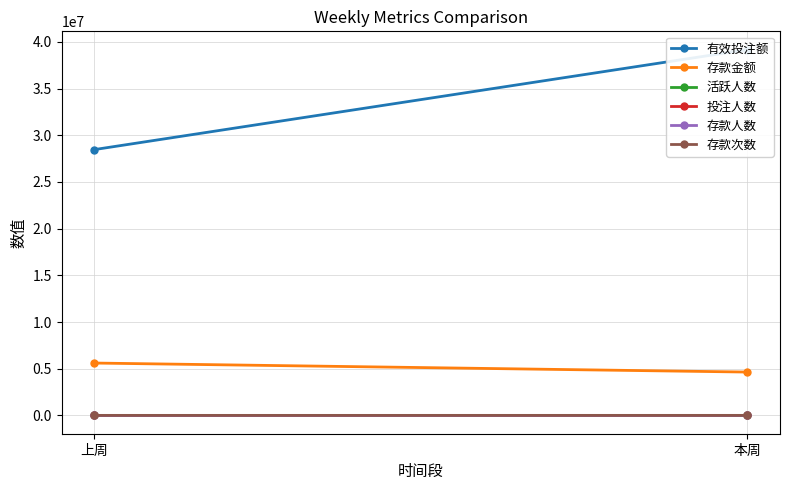

Where is 有效投注额 nearest to the value 33822856?

上周